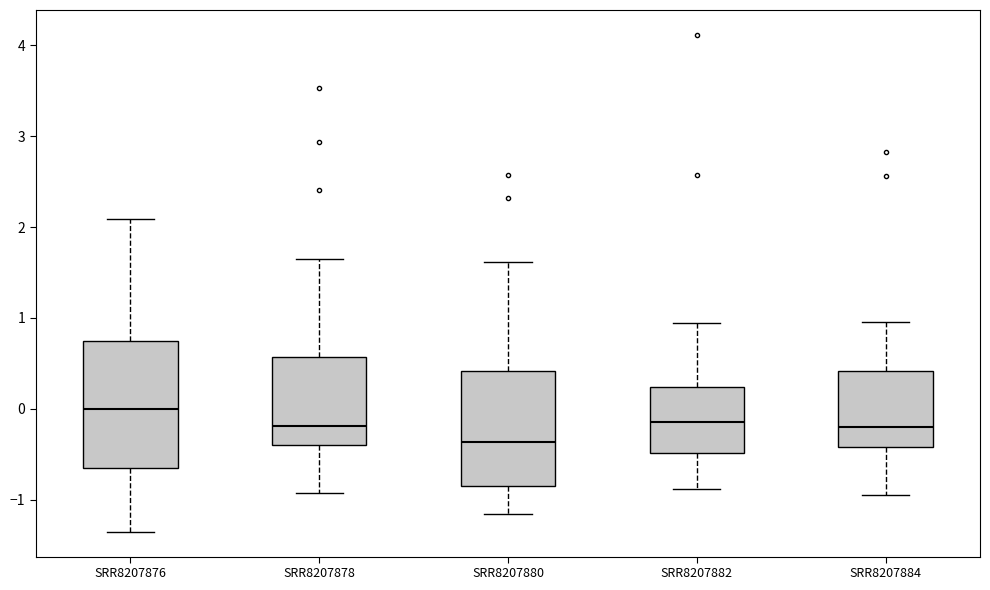

Comparing the boxes themselves (not the whiskers), which one is the tallest?

SRR8207876